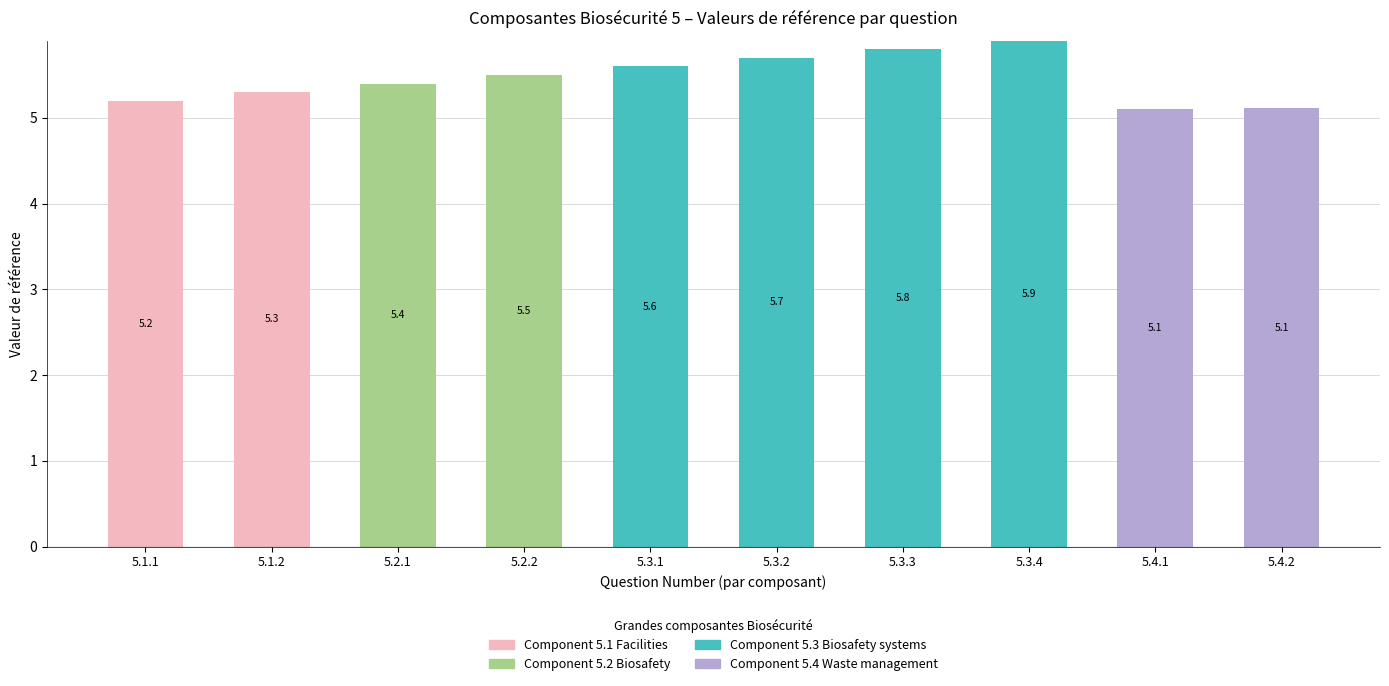

The value of Component 5.1 Facilities at 5.3.1 is -2.1. True or false?

False